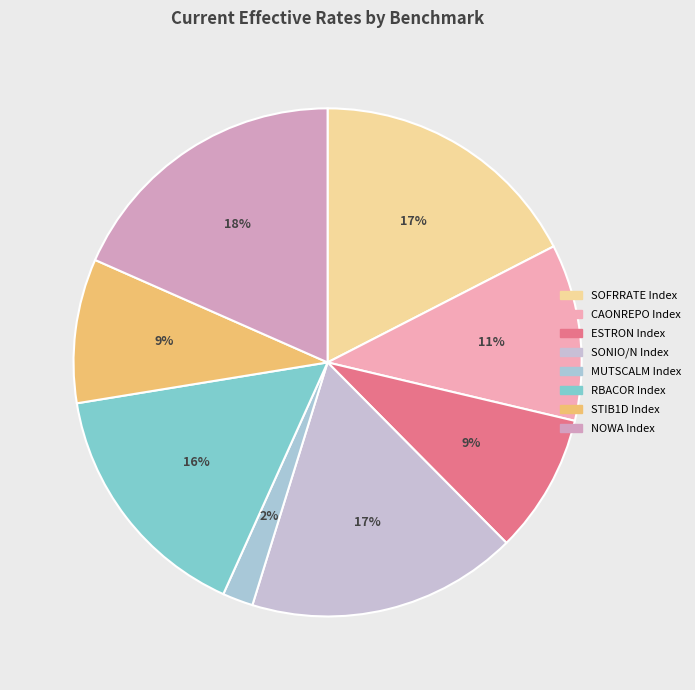

To the nearest percent, what percentage of the pie is MUTSCALM Index?

2%